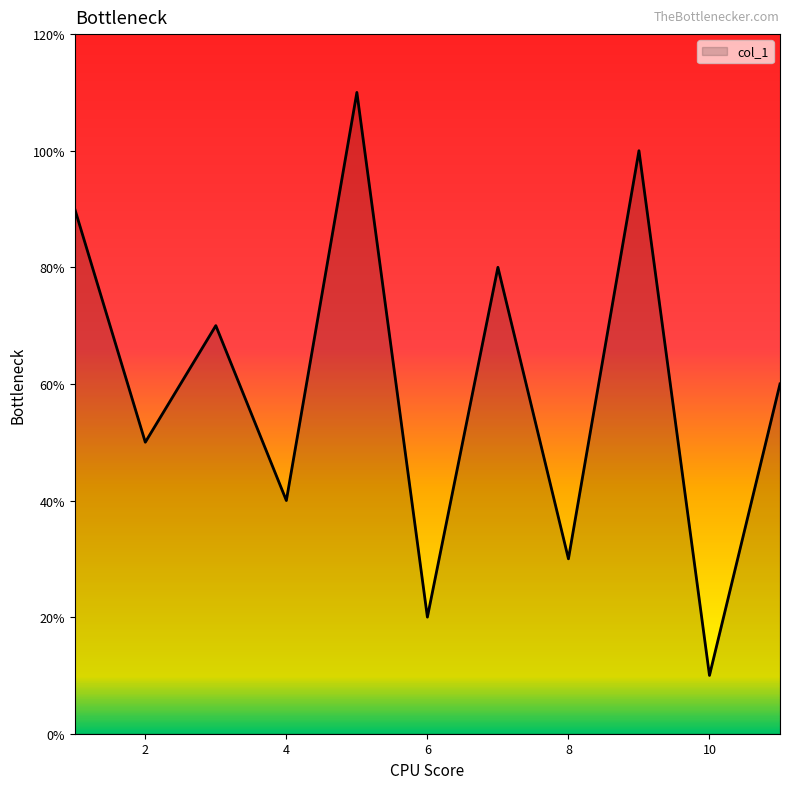

Does the chart display data point markers on the line(s)?

No